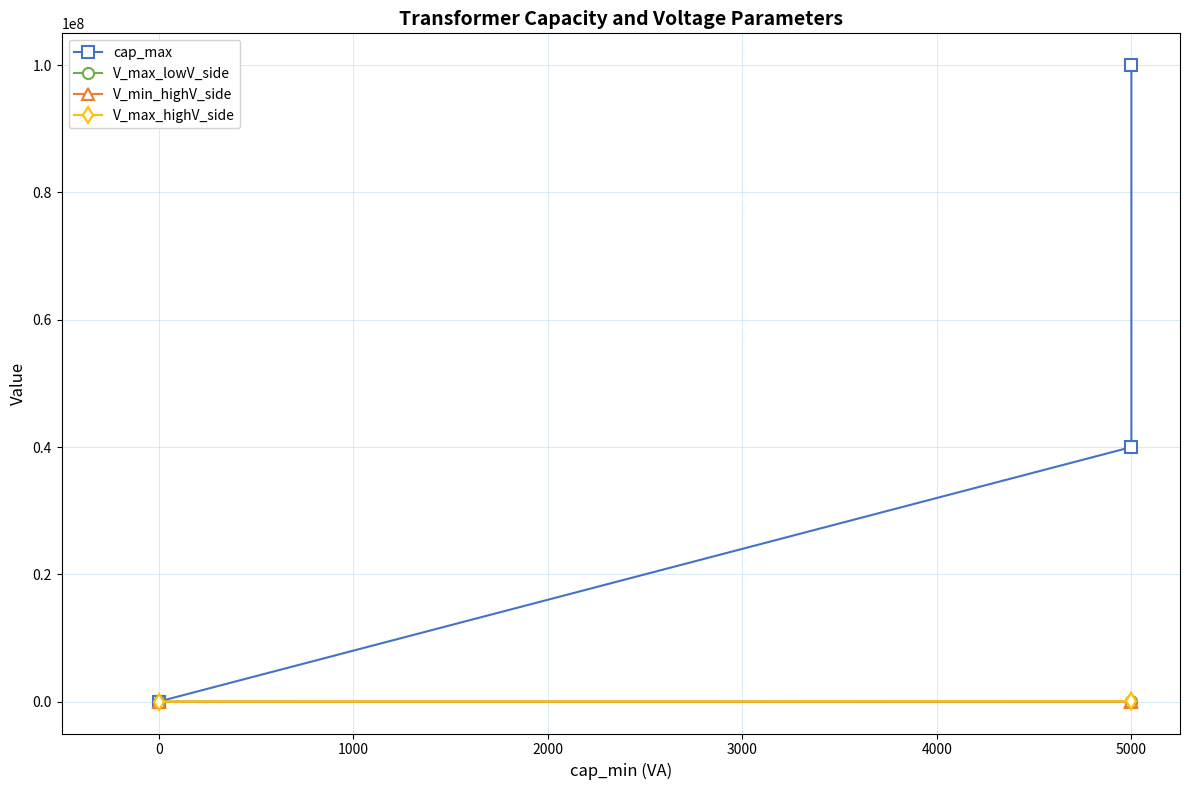

The value of V_max_lowV_side at 0 is 612. True or false?

False